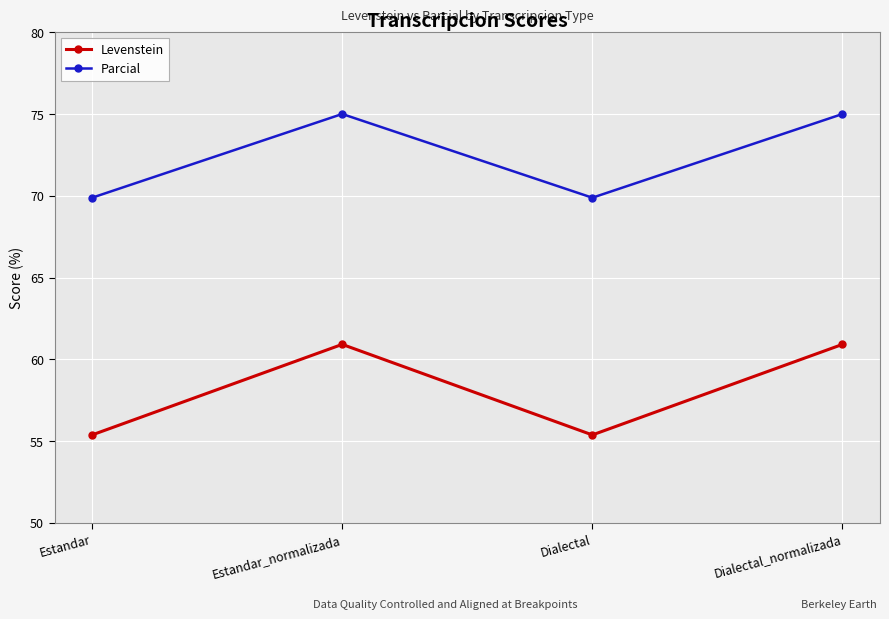

Reading left to right, what are all the values shown in this chart?

Levenstein: 55.4	60.9	55.4	60.9
Parcial: 69.9	75.0	69.9	75.0